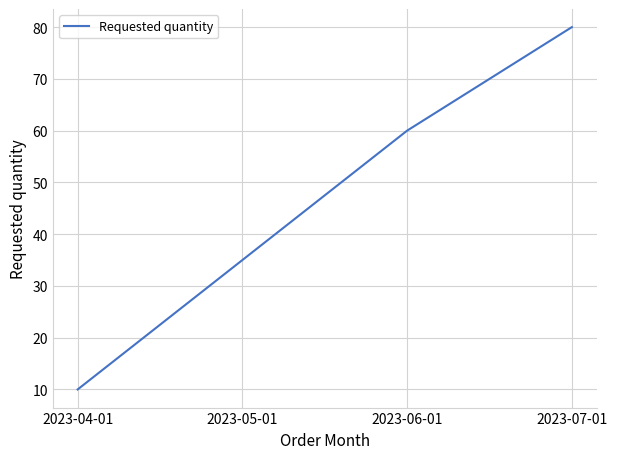

The chart shows a value of 48 at 2023-05-01. True or false?

False